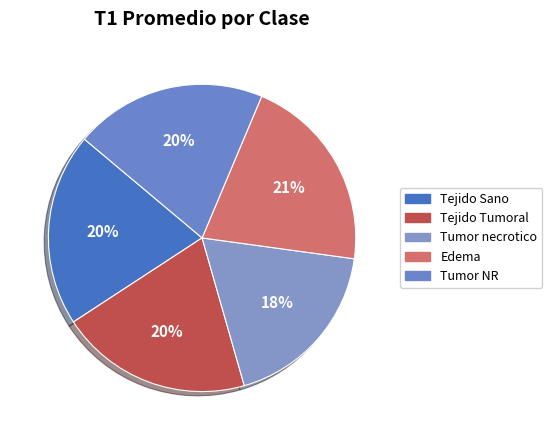

What is the change in value from Tejido Tumoral to Edema?

+12.7